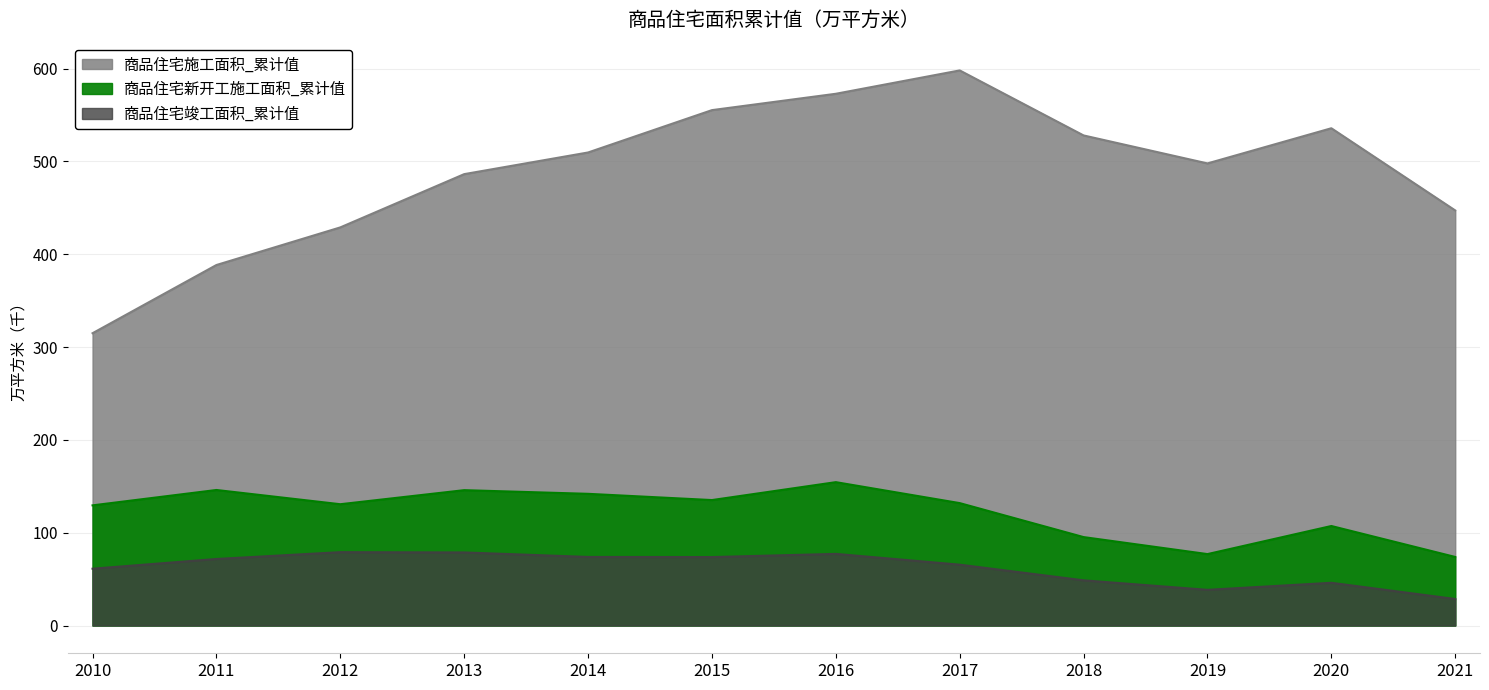

What is the difference between the highest and lowest values at 2021?

418.7